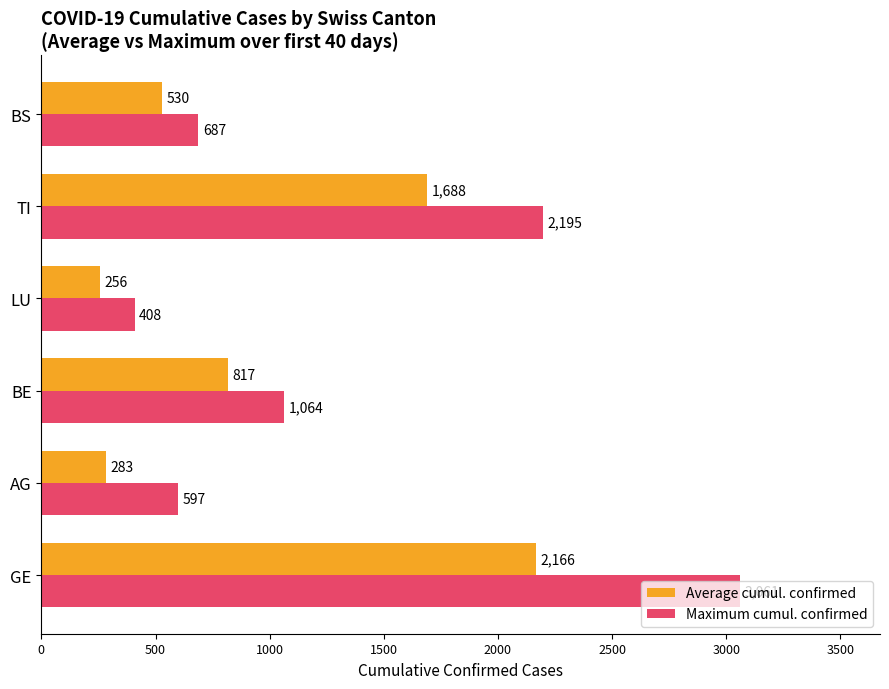

List the labels in order of Average cumul. confirmed value, largest first.

GE, TI, BE, BS, AG, LU